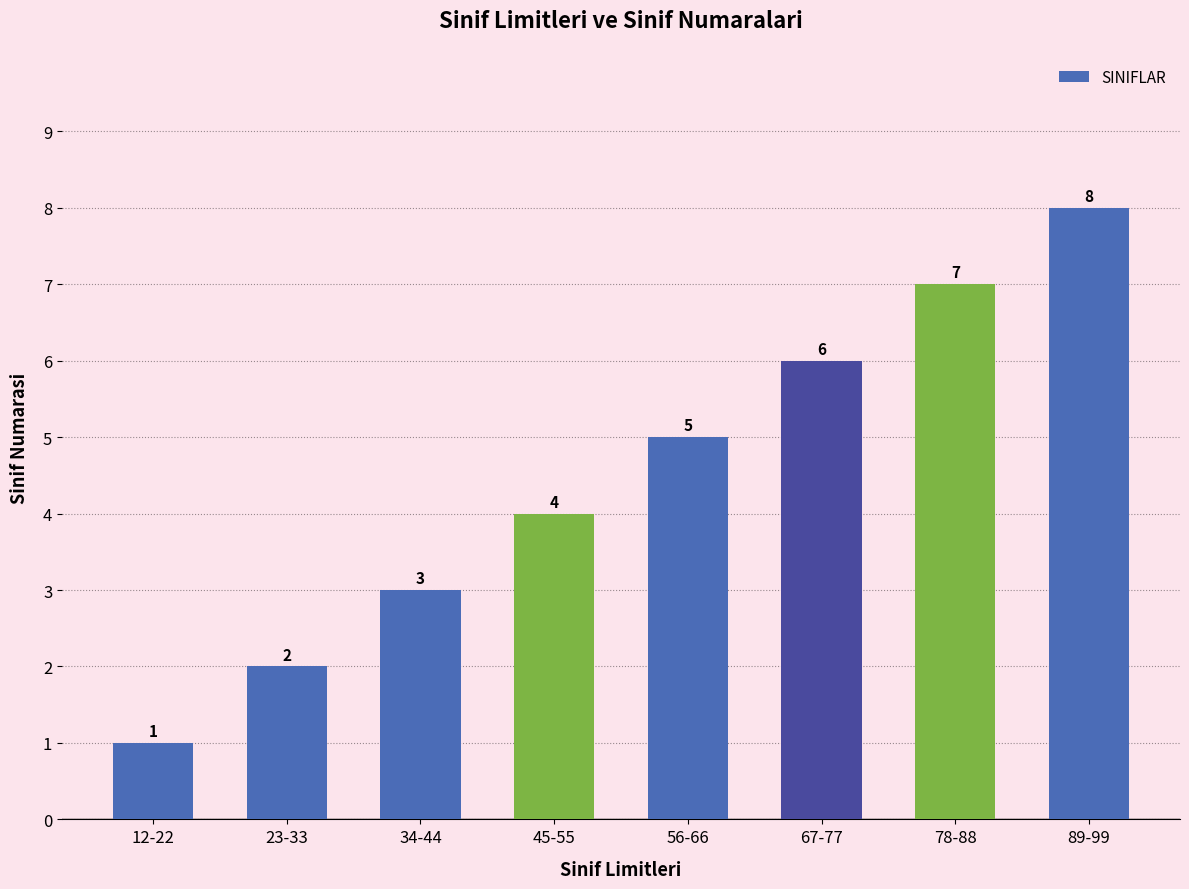

Reading right to left, list all the values displayed in this chart.

89-99=8	78-88=7	67-77=6	56-66=5	45-55=4	34-44=3	23-33=2	12-22=1